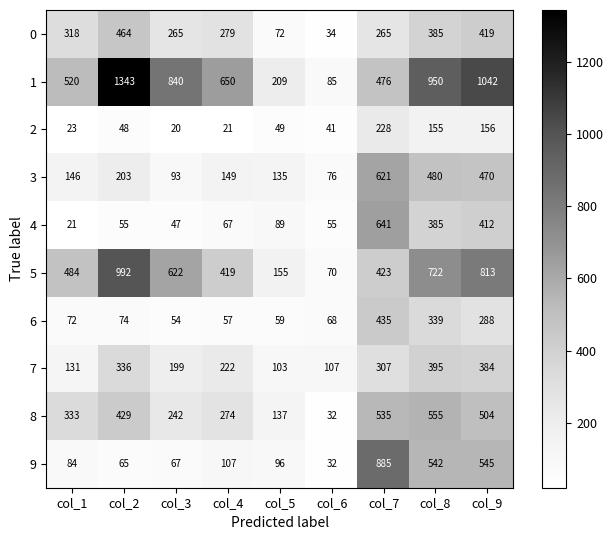

What is the total value across all series at col_3?

2449